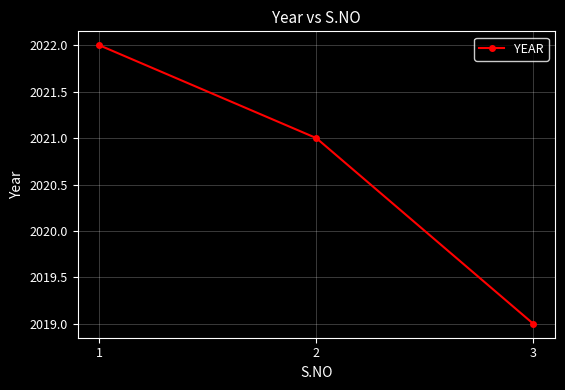

What is the difference between the maximum and minimum values?

3